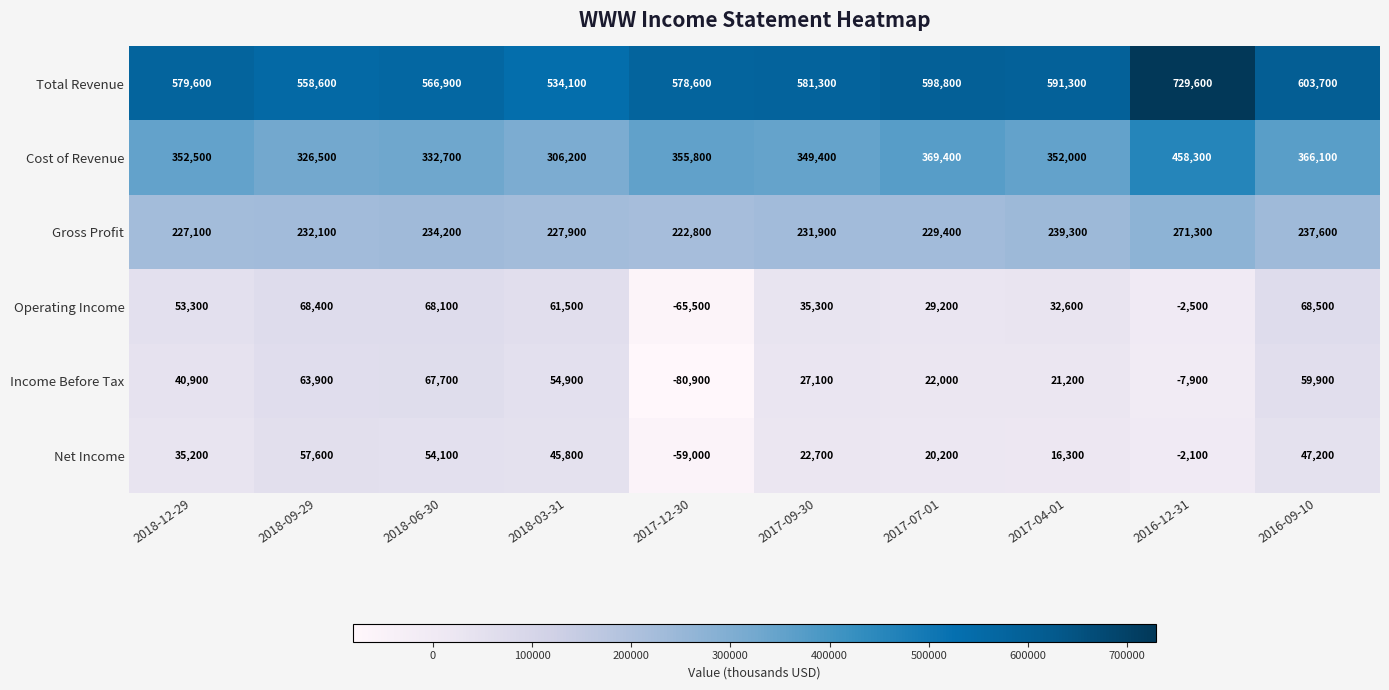

Which series changed the most between 2018-12-29 and 2017-09-30?

Operating Income